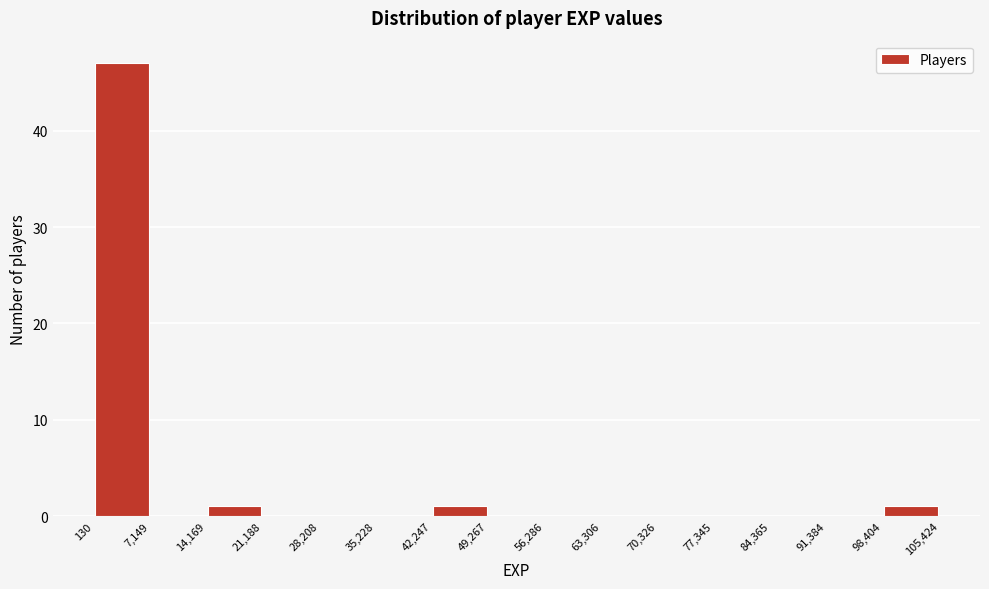

How tall is the bar that spans 14,169 to 21,188 on the x-axis? The values are not printed on the chart, so give them approximately, as read against the axis.

1